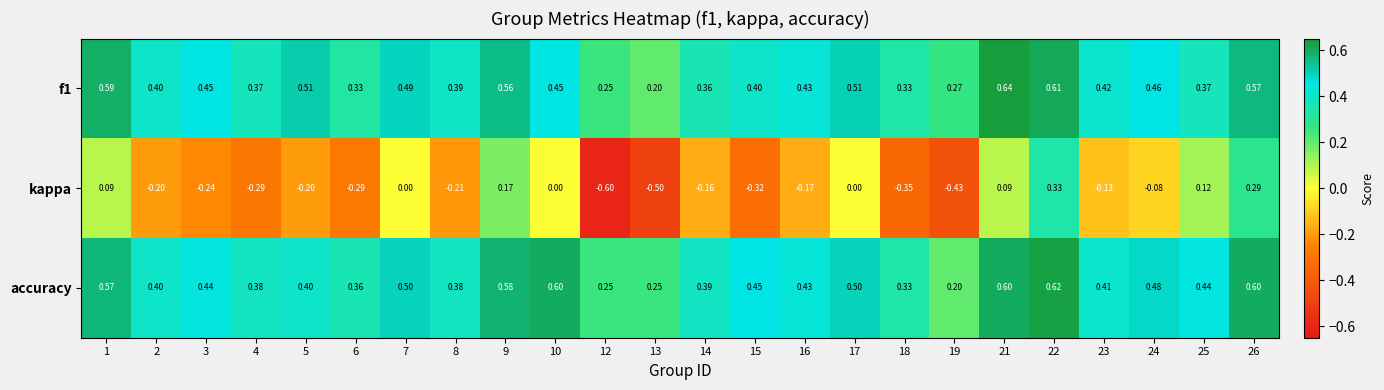

Rank the series at 4 from lowest to highest value.

kappa, f1, accuracy